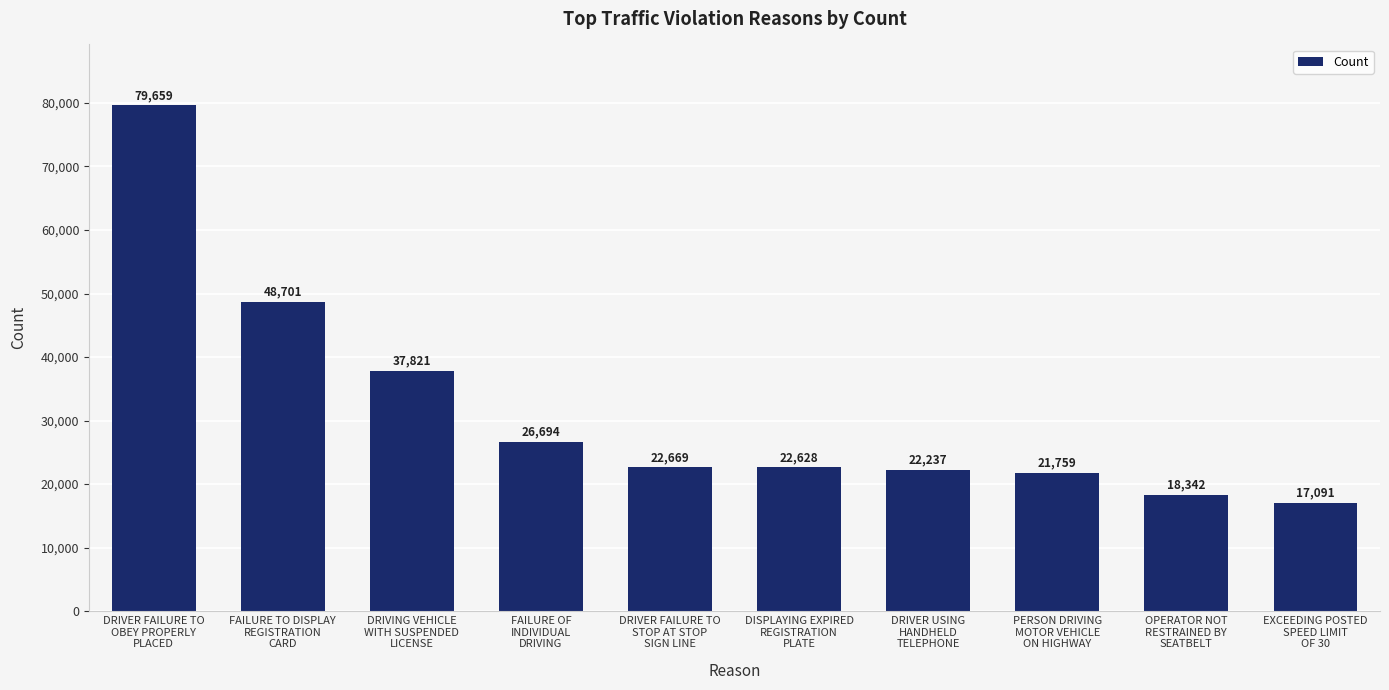

Reading right to left, transcribe all the data shown in this chart.

17091	18342	21759	22237	22628	22669	26694	37821	48701	79659